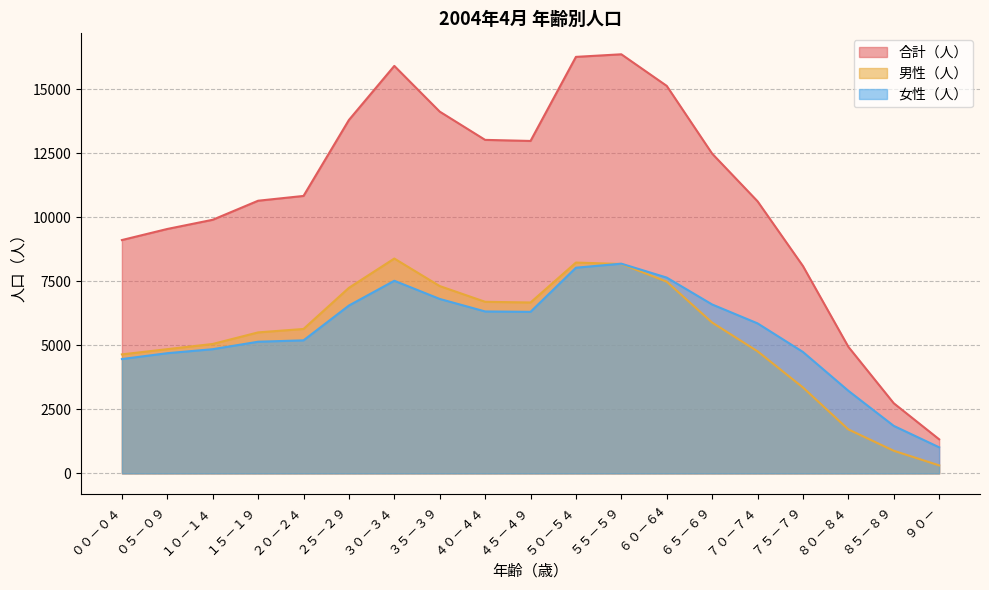

Rank the series by their maximum value, from lowest to highest.

女性（人）, 男性（人）, 合計（人）